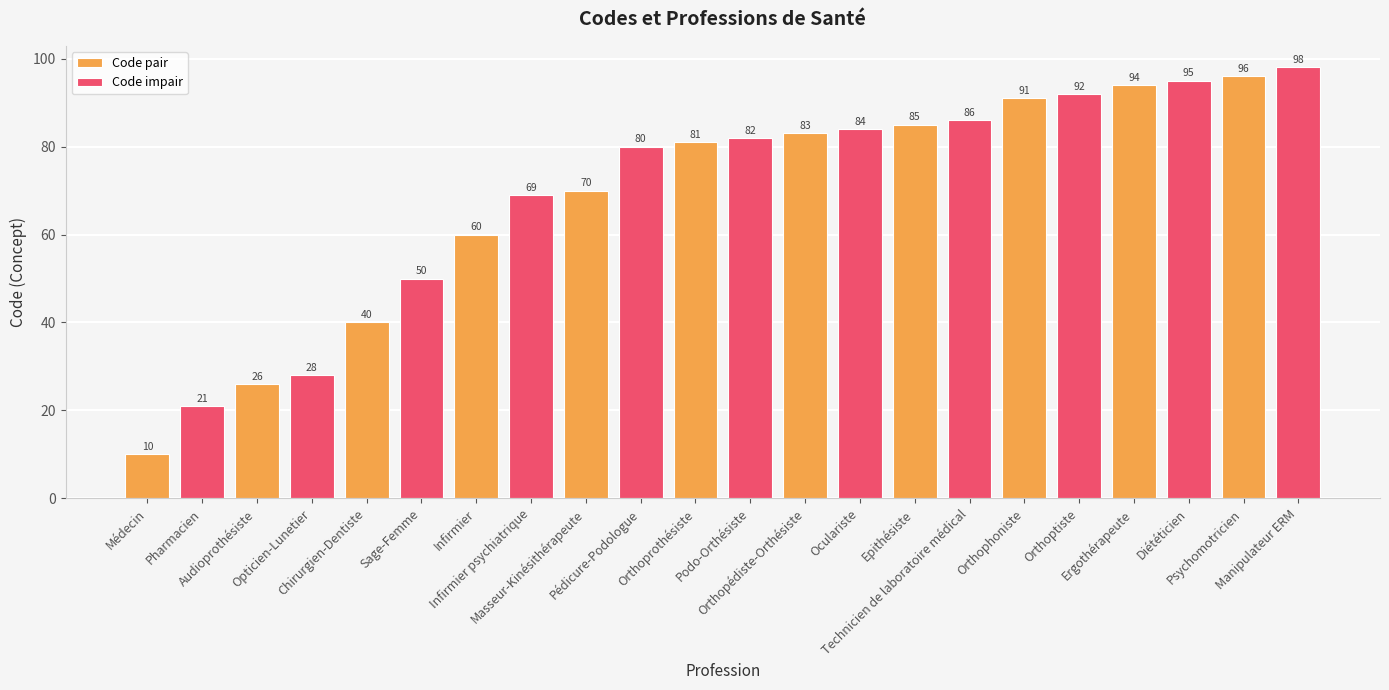

What is the difference between the maximum and minimum values in the Code pair series?

86